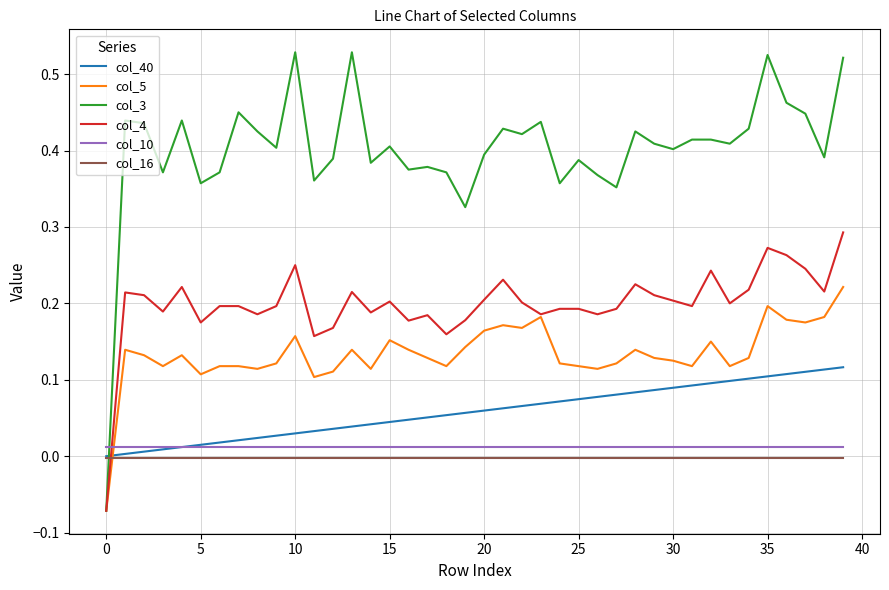

Which series has the largest total across all categories?

col_3